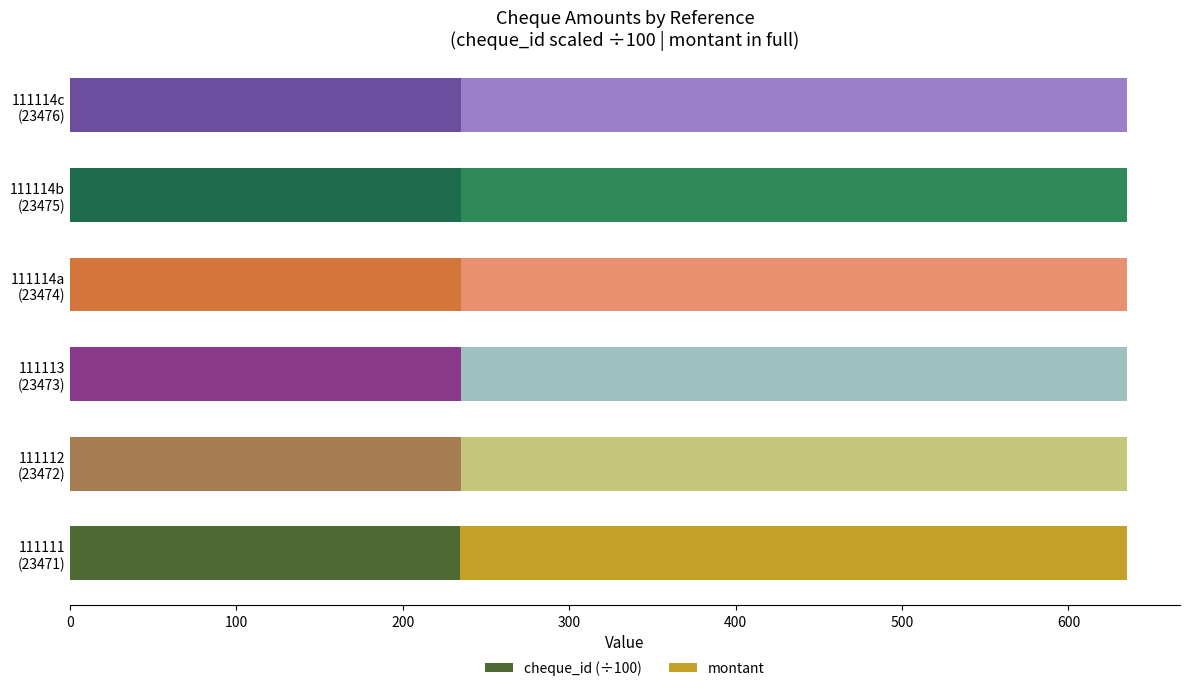

What is the average value of the cheque_id (÷100) series?

234.7